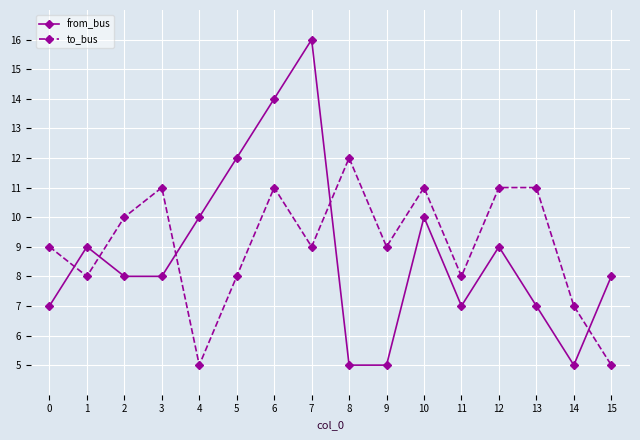

Between 3 and 7, which series saw the biggest shift?

from_bus